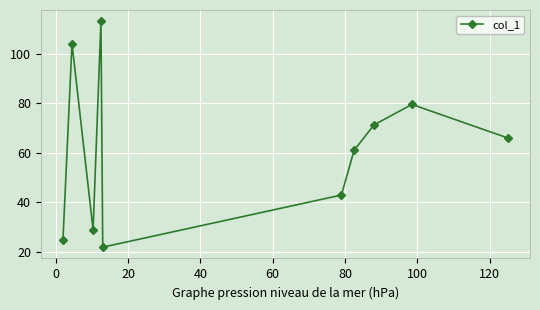

How many points are lower than both their immediate neighbors (excluding endpoints)?

2